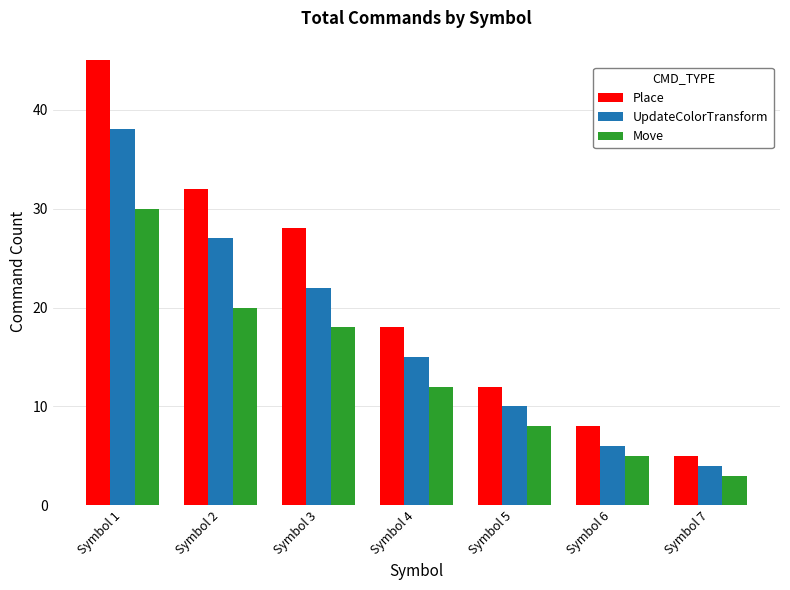

List the series in order of their peak value, lowest first.

Move, UpdateColorTransform, Place